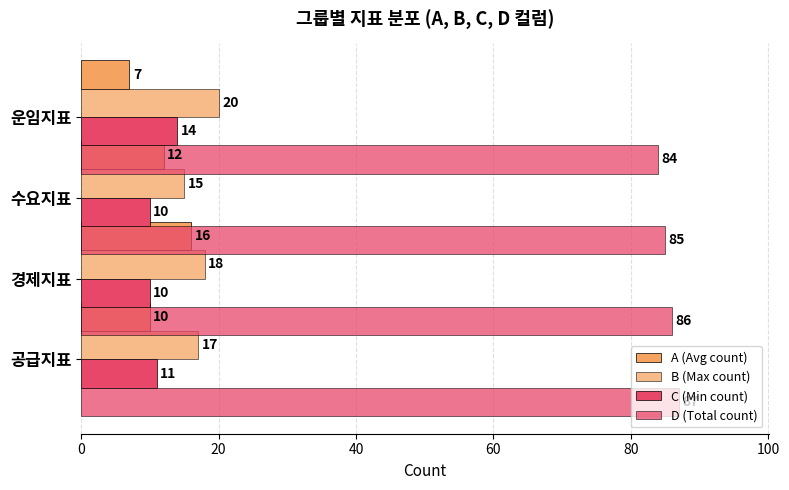

Are the bars grouped side by side (vs. stacked)?

Yes